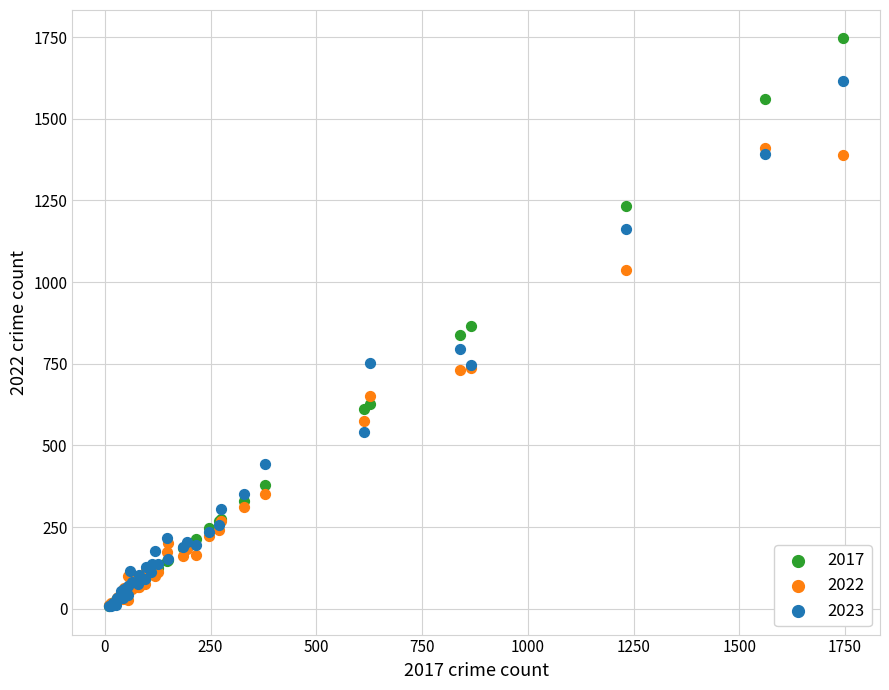

Which series reaches the maximum Y coordinate?

2017